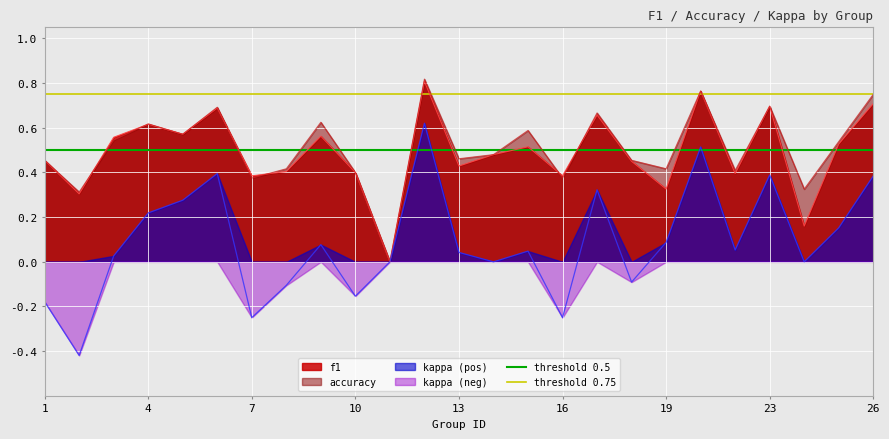

Does the chart display data point markers on the line(s)?

No